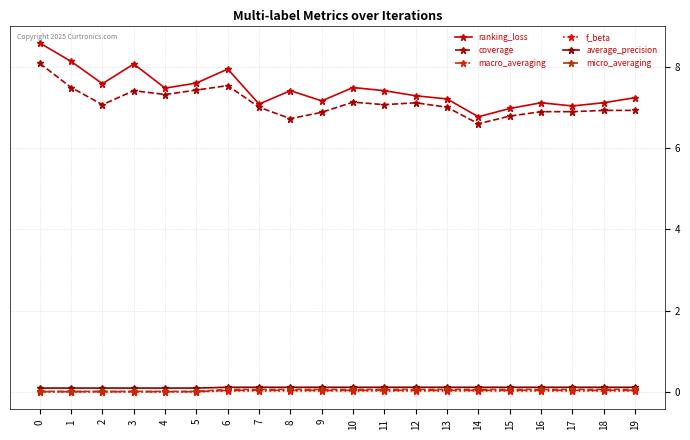

Which series has the largest range (max minus min)?

ranking_loss